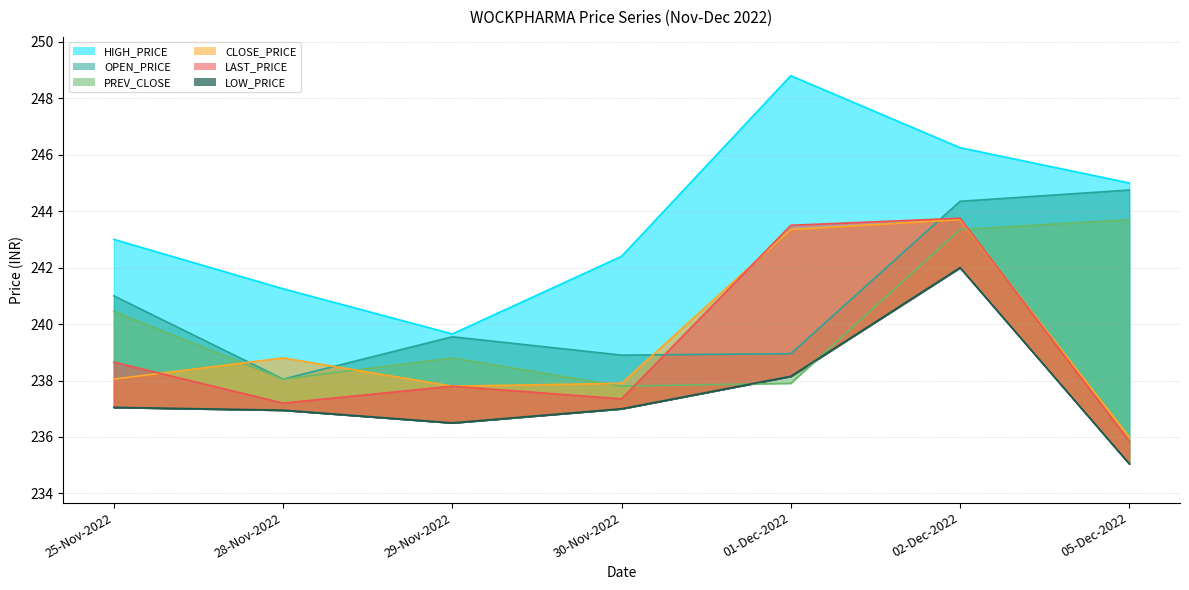

How many lines are shown in the chart?

6